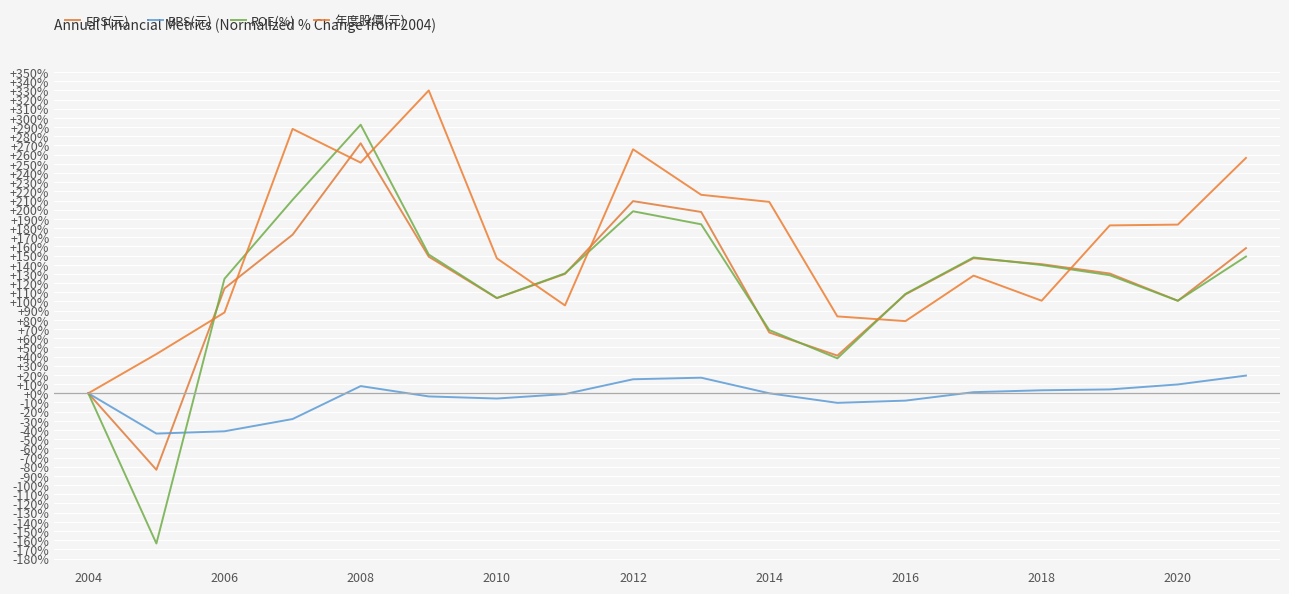

Is this an area chart (filled region under the line)?

No